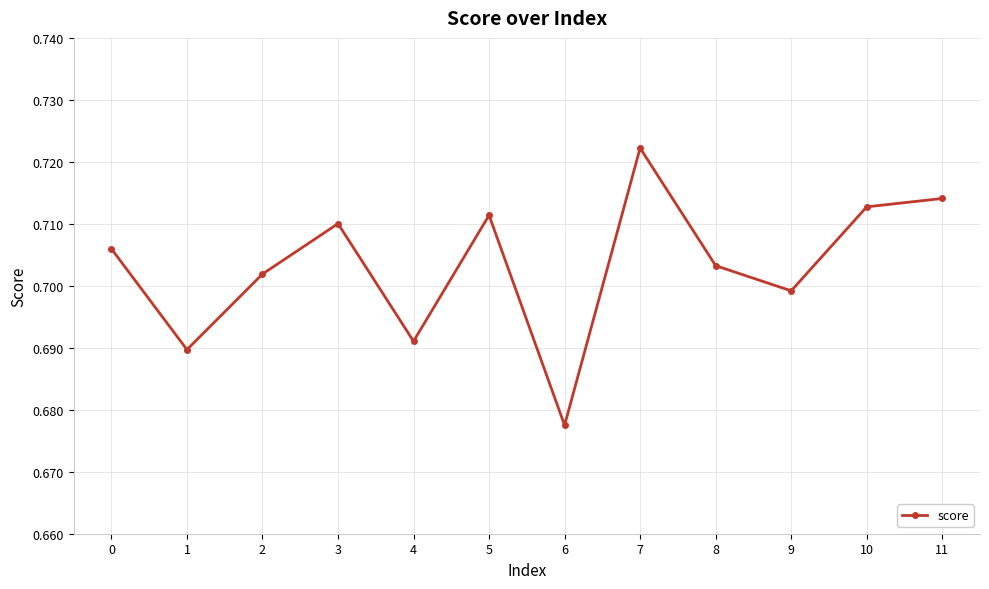

Rank the categories by value from lowest to highest.

6, 1, 4, 9, 2, 8, 0, 3, 5, 10, 11, 7